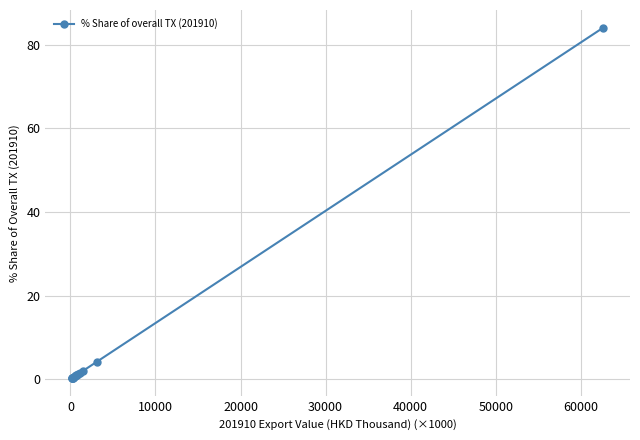

What is the minimum value shown in the chart?

0.3